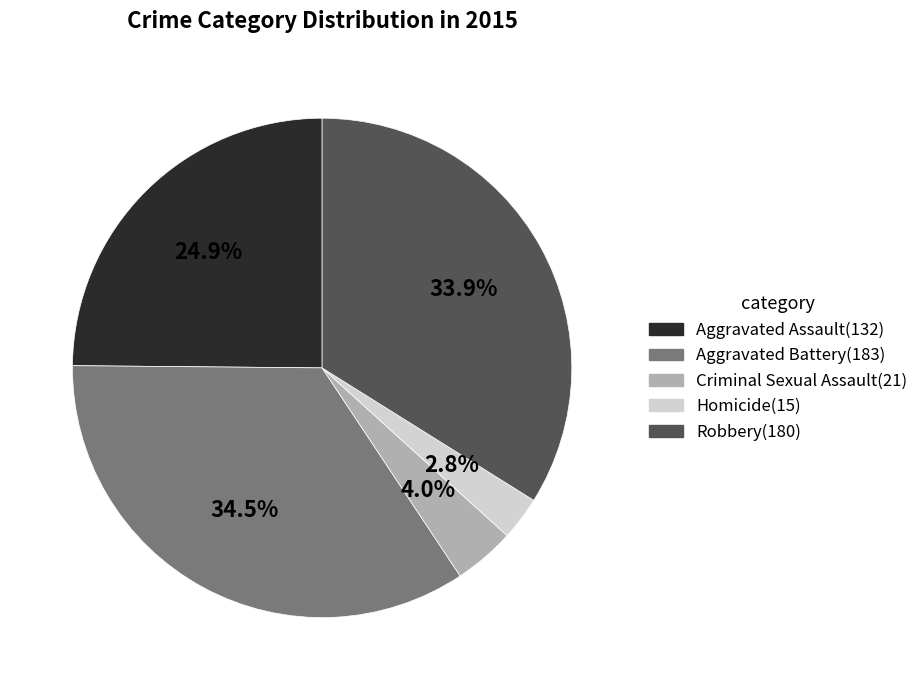

To the nearest percent, what is the average slice percentage?

20%